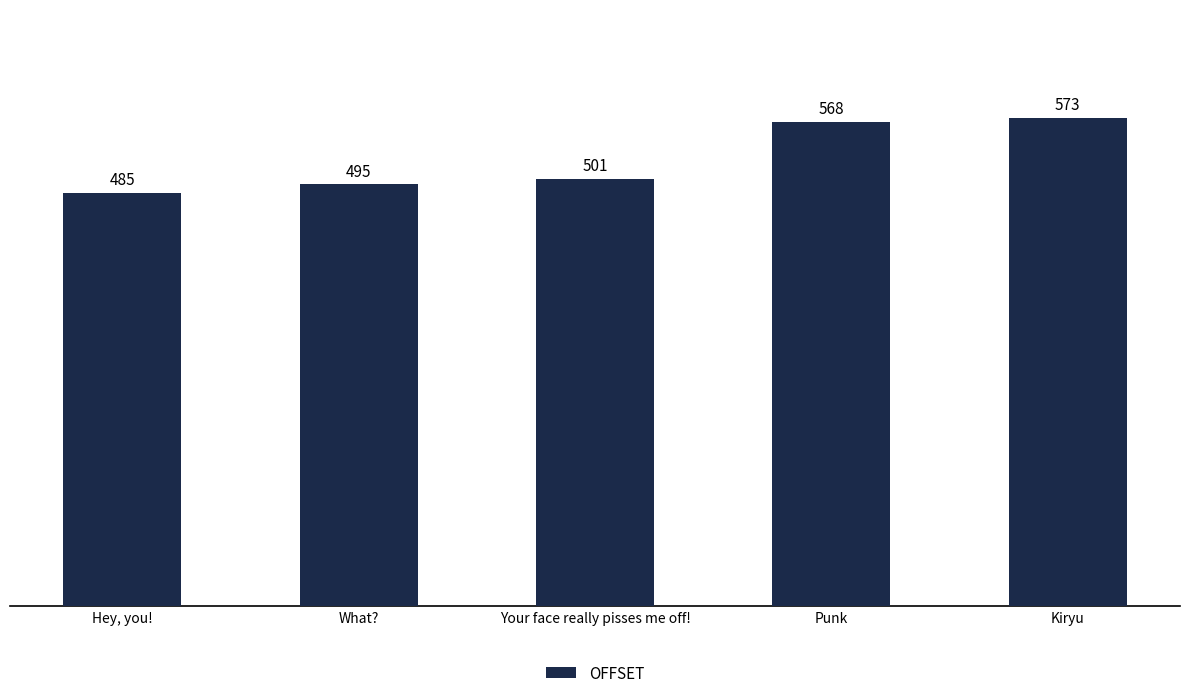

Where is the data nearest to the value 529?

Your face really pisses me off!